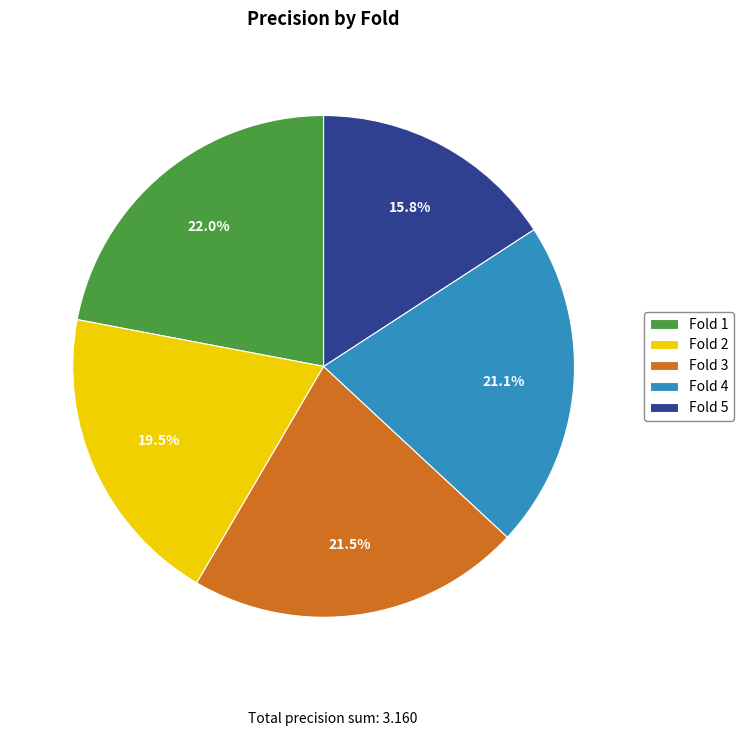

To the nearest percent, what is the average slice percentage?

20%